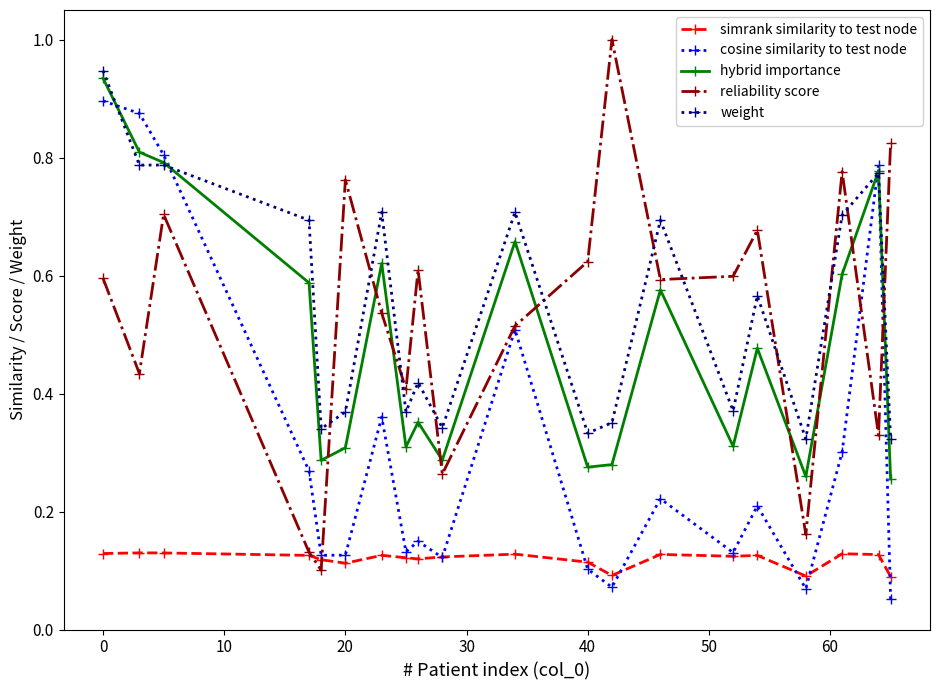

At how many categories does at least one series exceed 0?

20